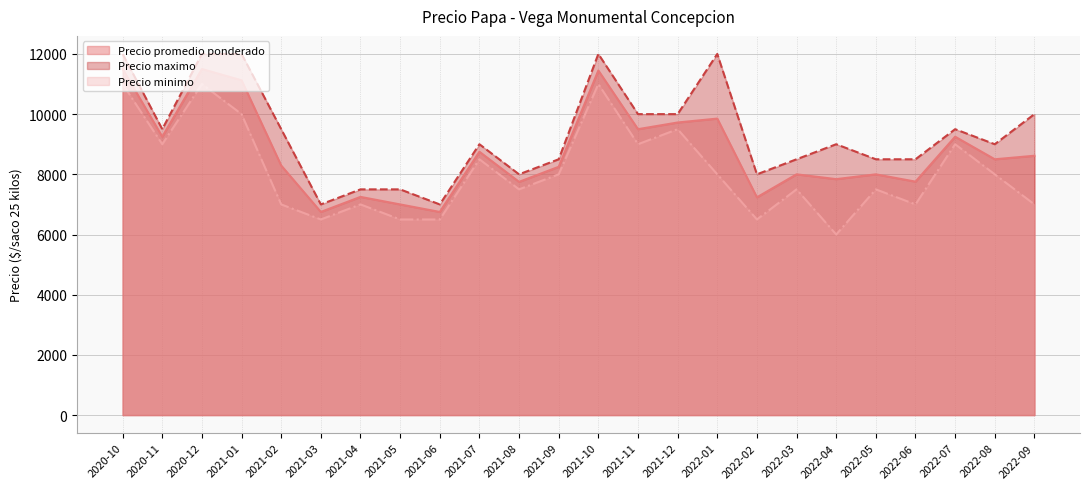

Rank the series at 2022-09 from highest to lowest value.

Precio maximo, Precio promedio ponderado, Precio minimo